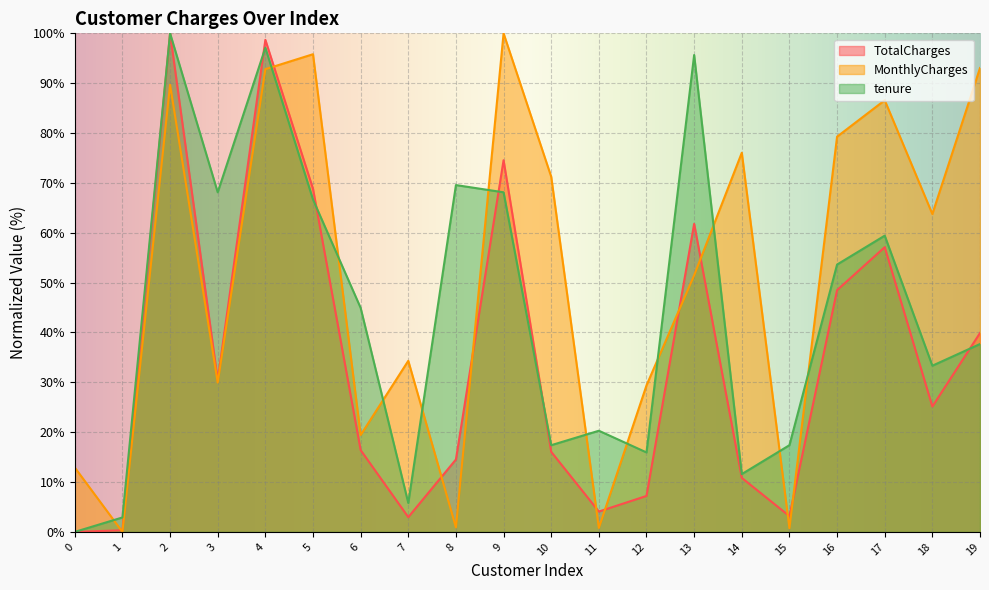

Is it true that tenure equals 20.9 at 12?

False